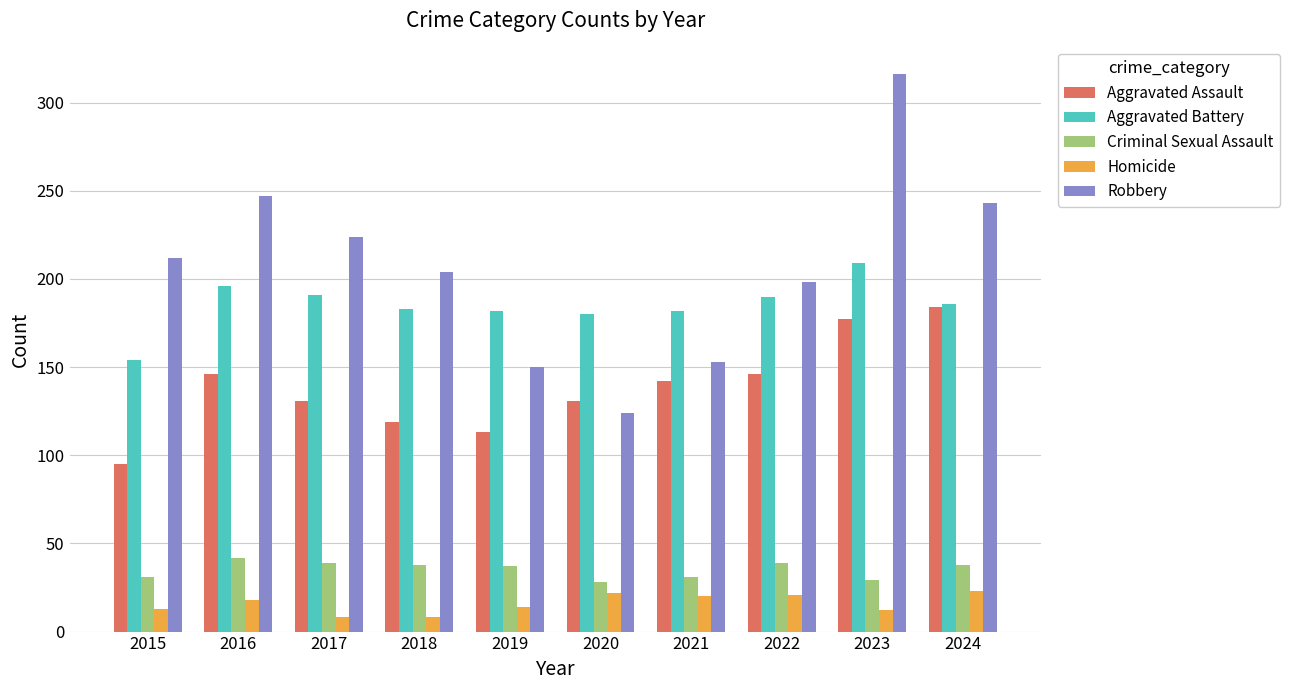

Between 2023 and 2024, which series saw the biggest shift?

Robbery